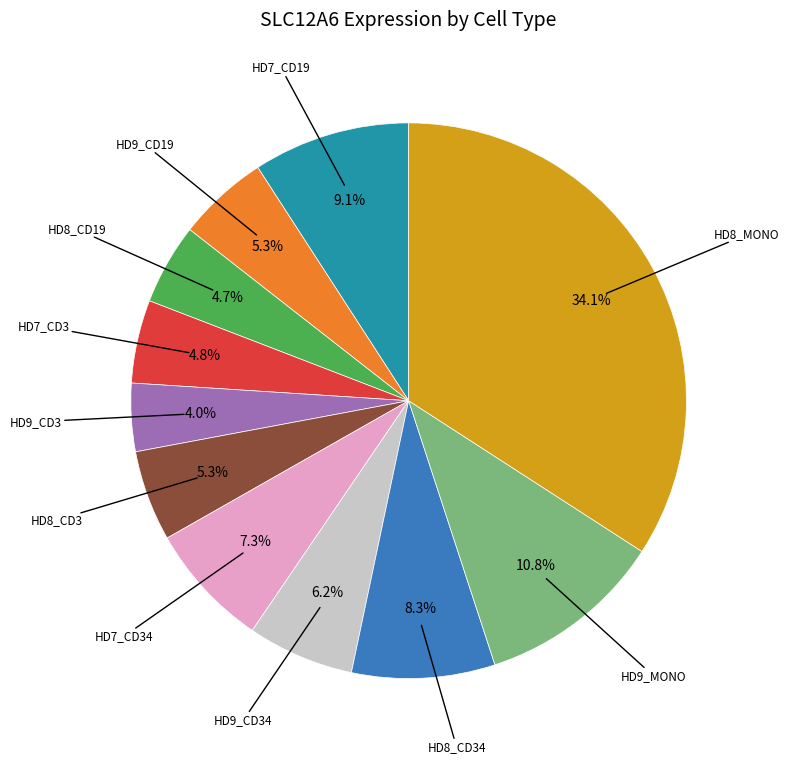

Is there any slice that represents more than half of the pie?

No